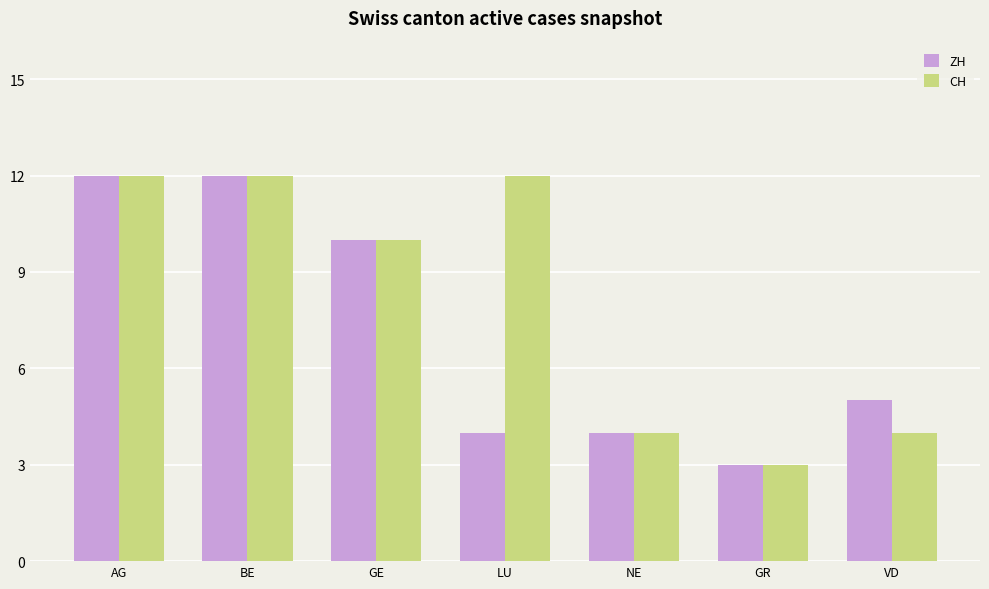

What is the sum of the CH values at LU and NE?

16